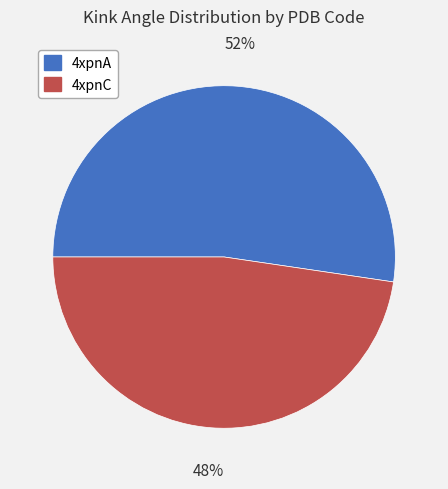

What percentage is the 4xpnA slice, to the nearest percent?

52%